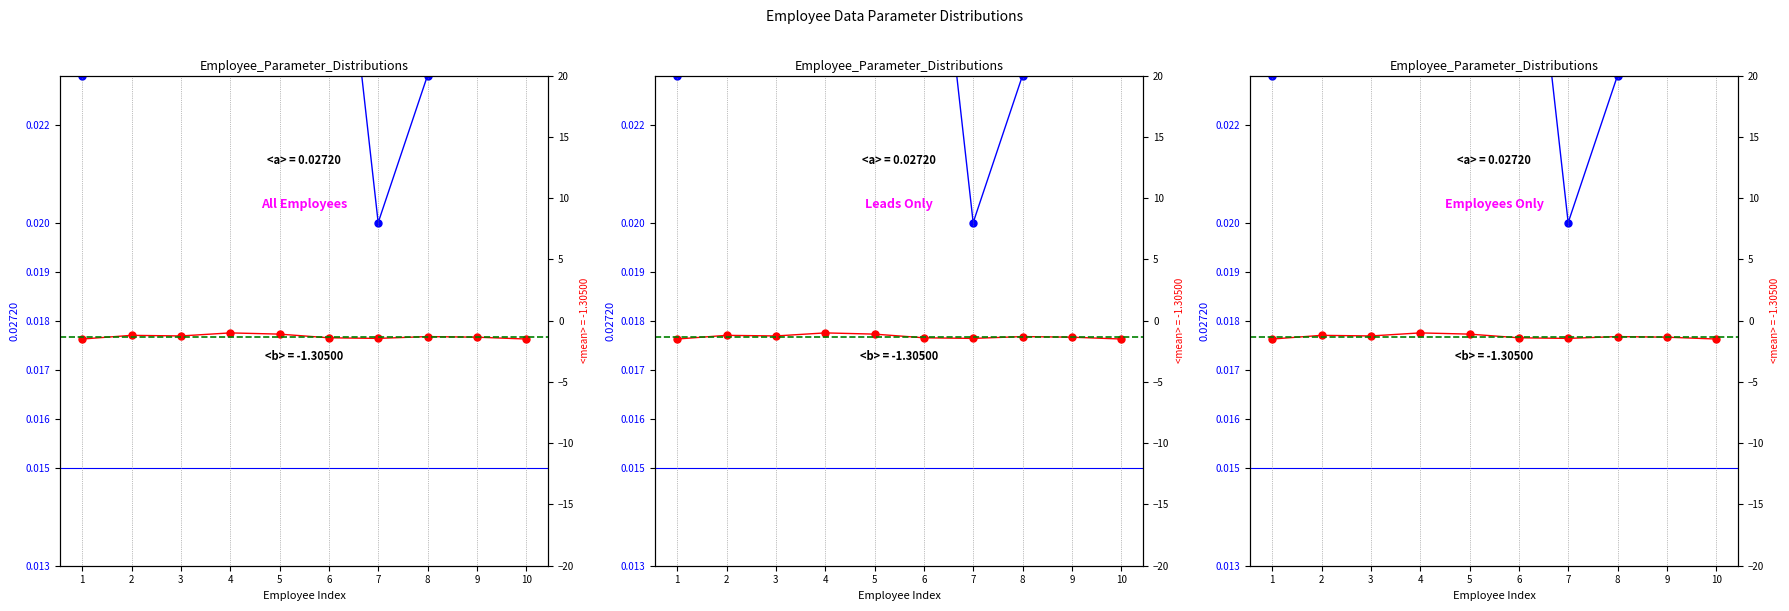

In col_17 (offset), how many points are lower than both neighbors (excluding endpoints)?

2